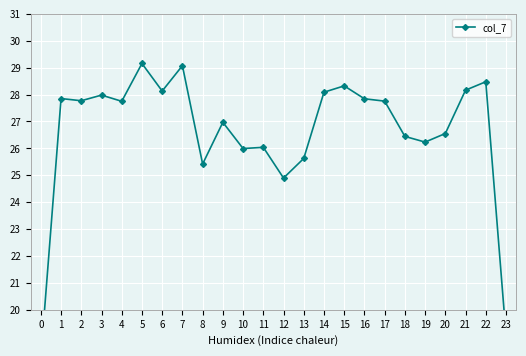

What is the value of the 14th point from the left?

25.6